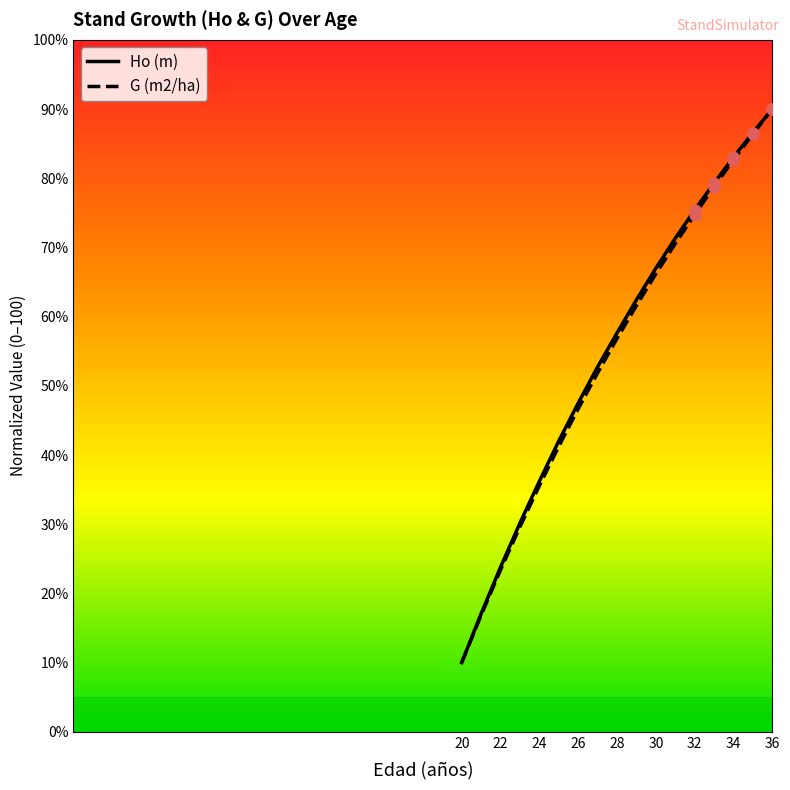

What is the minimum value for G (m2/ha)?

10.0